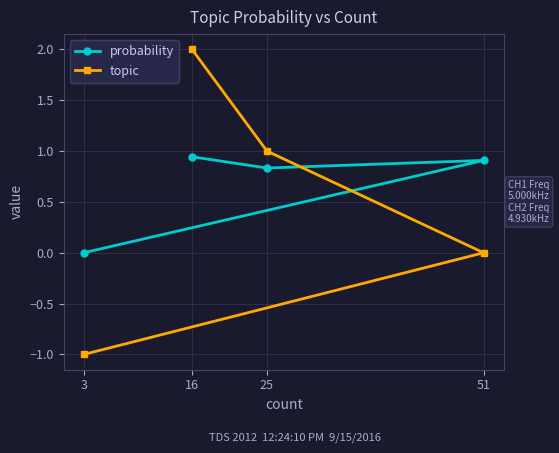

Is the value of topic at 3 greater than the value of probability at 51?

No